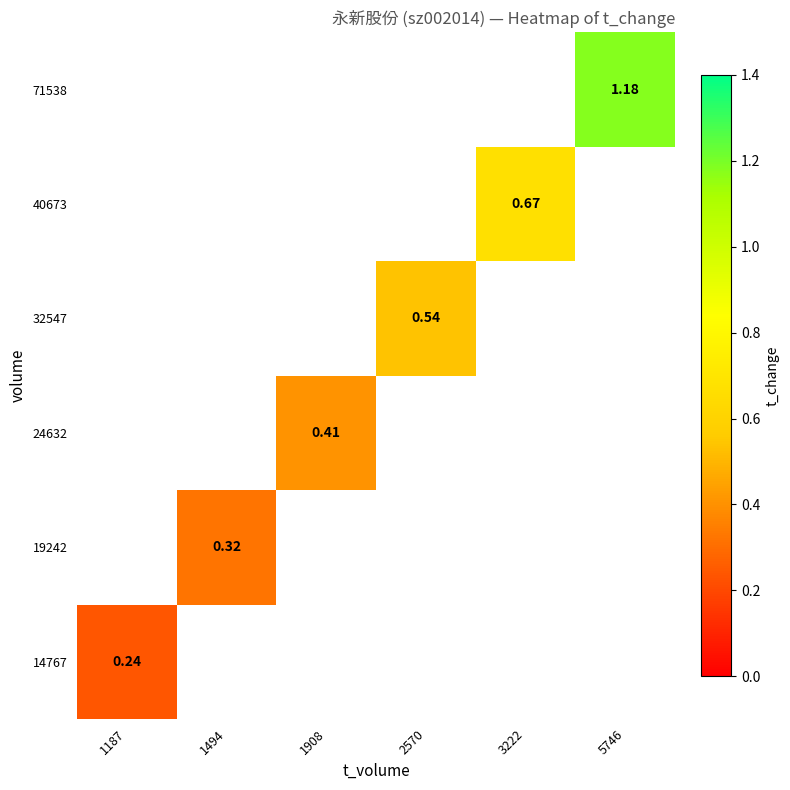

How many data points does each series have?

6